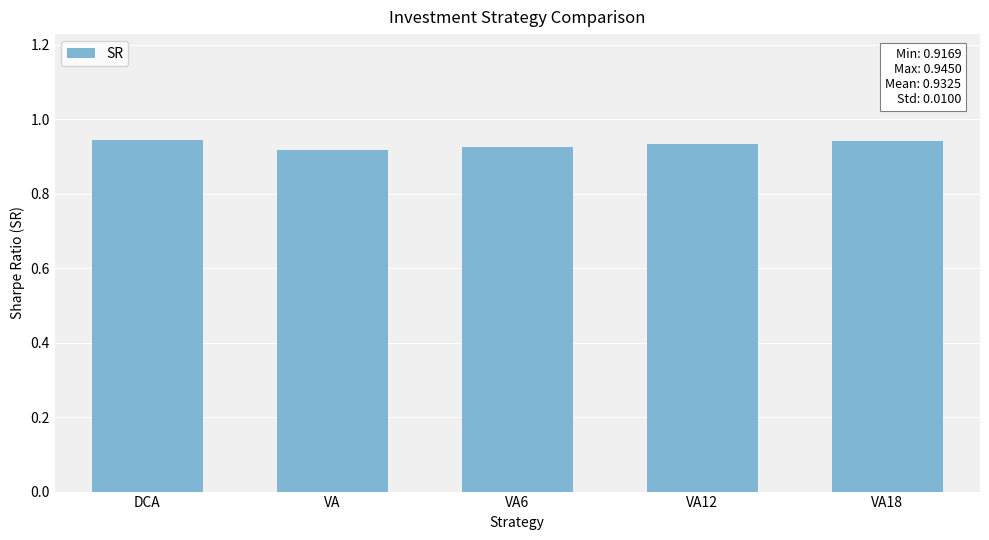

The value at VA18 is 0.5. True or false?

False